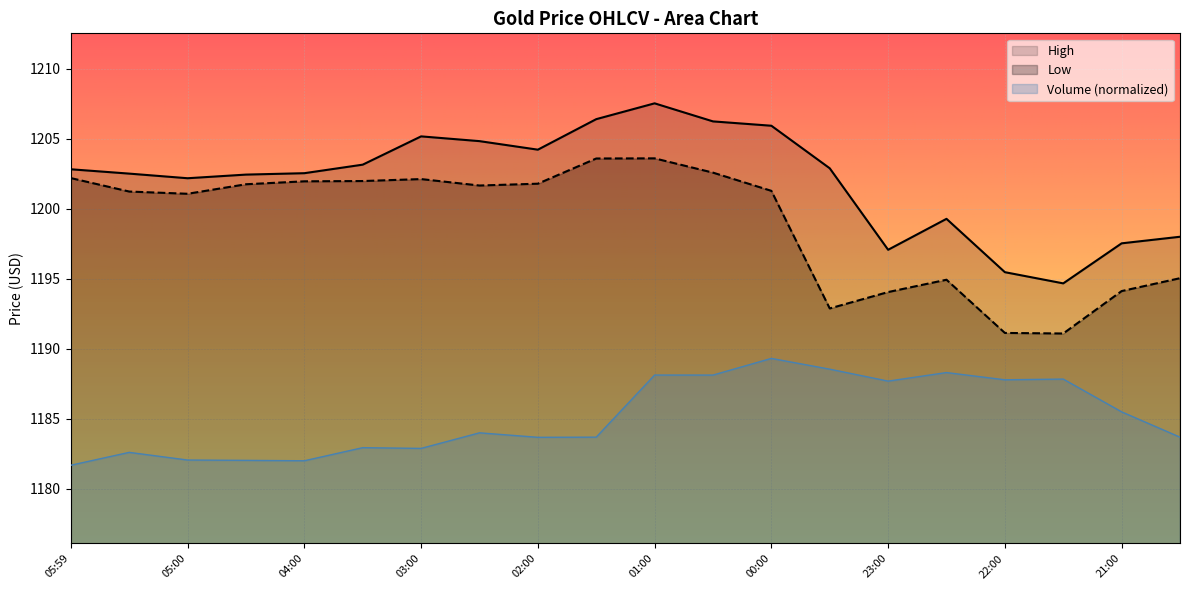

What is the average value of the Volume series?

1185.1